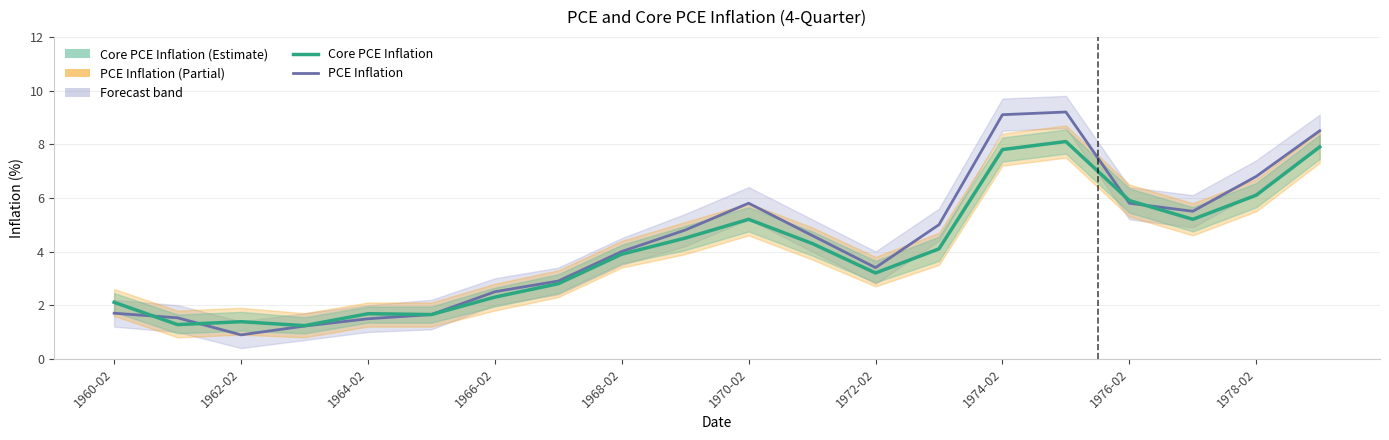

Rank the series at 1978-02 from highest to lowest value.

PCE Inflation, Core PCE Inflation